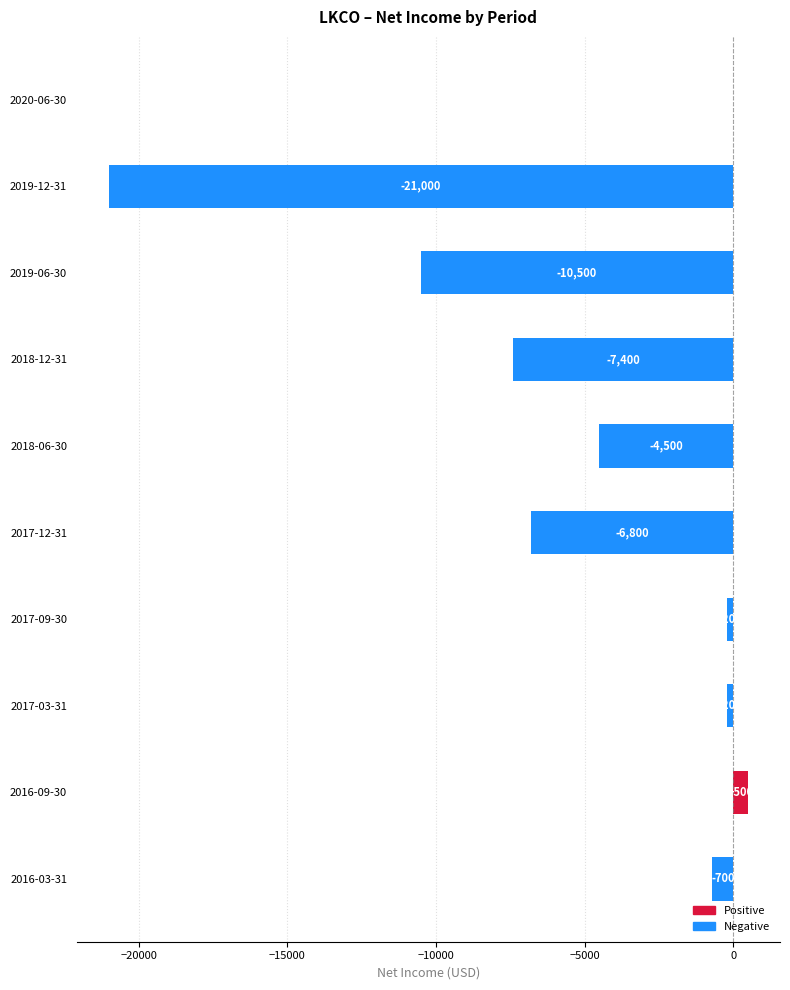

At which label is the value closest to -10250?

2019-06-30